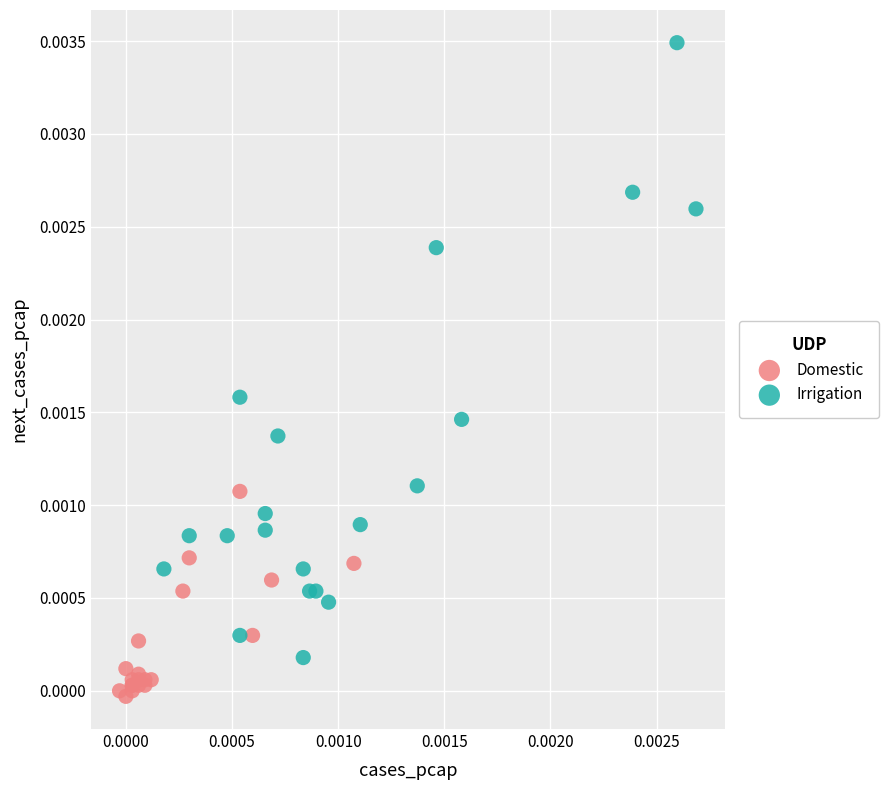

Which series reaches the maximum Y coordinate?

Irrigation